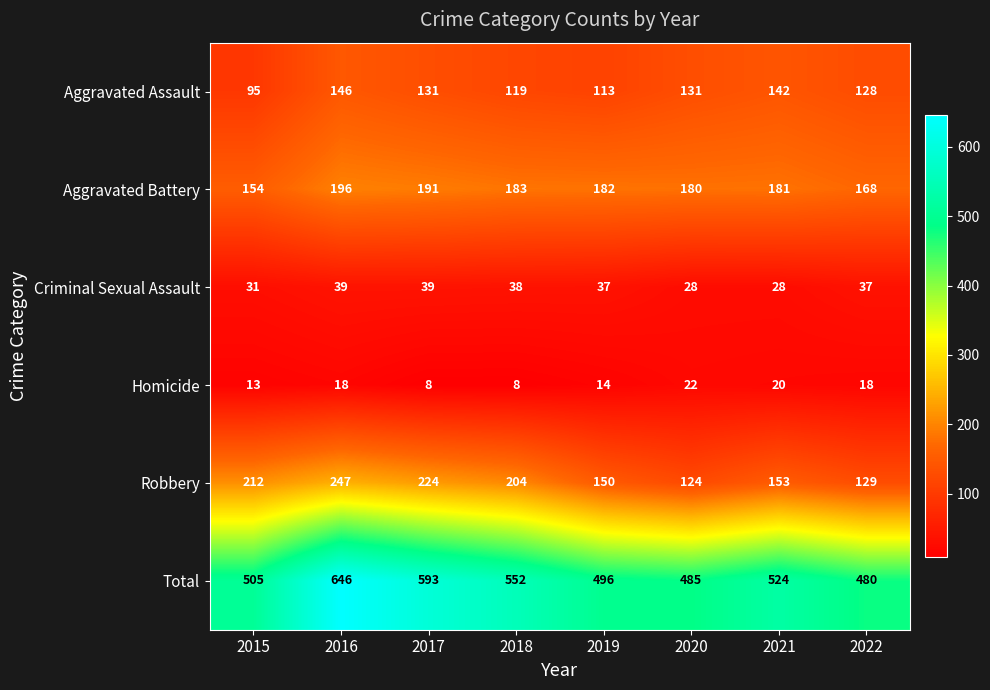

What is the spread (max minus min) of values at 2019?

482